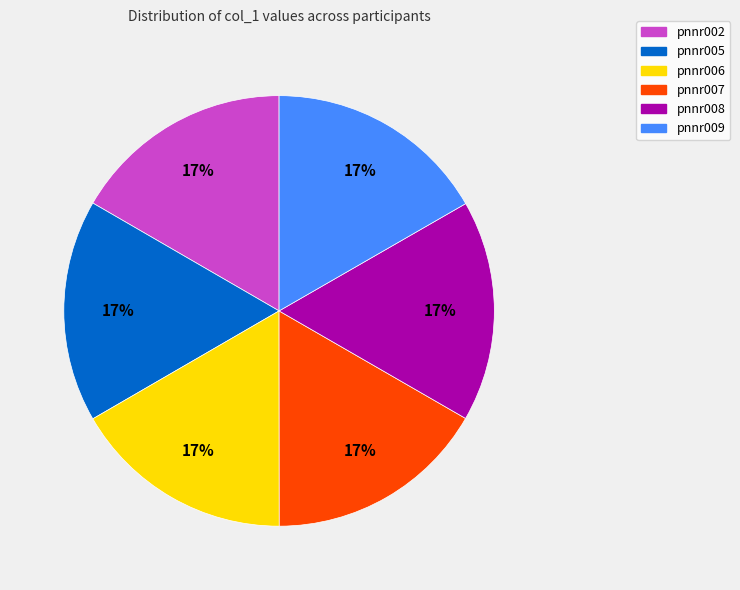

True or false: pnnr009 accounts for 8% of the total.

False